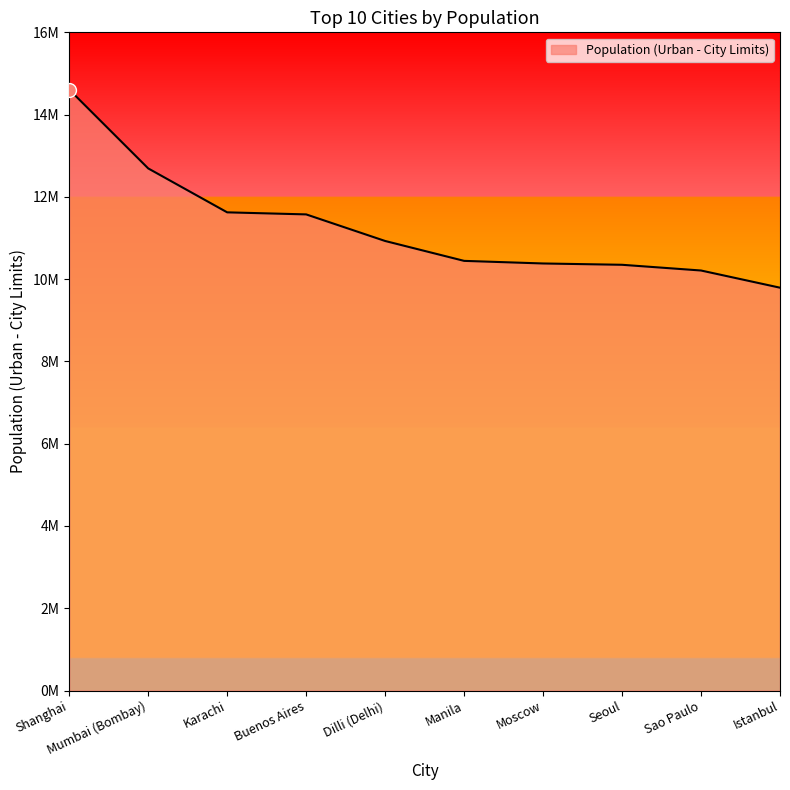

True or false: the data shows 3142251 at Istanbul.

False